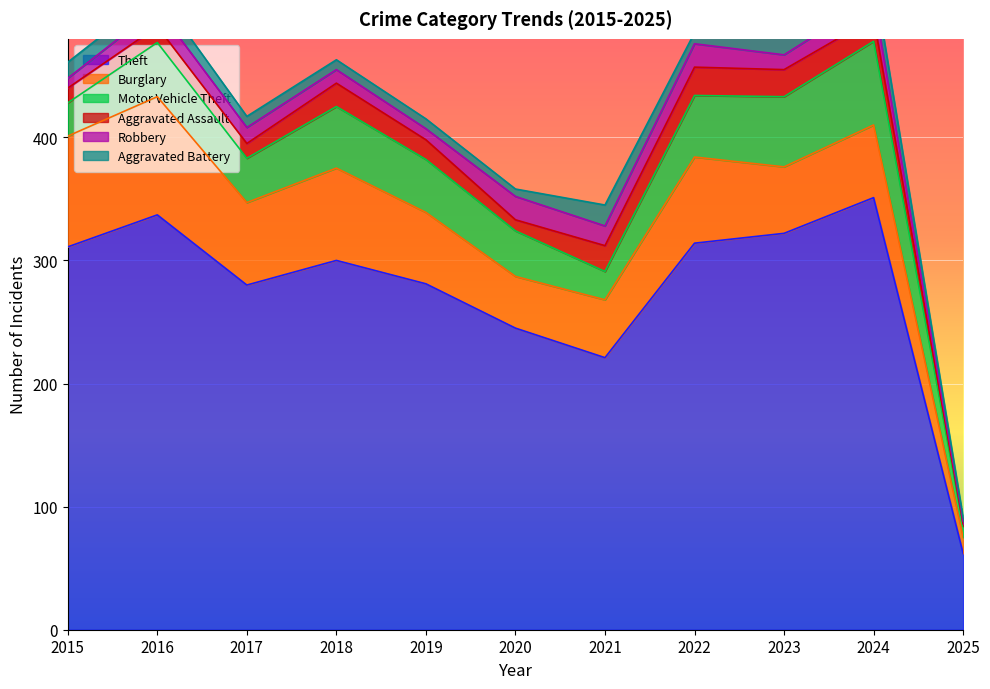

Rank the series by their maximum value, from highest to lowest.

Theft, Burglary, Motor Vehicle Theft, Aggravated Assault, Robbery, Aggravated Battery